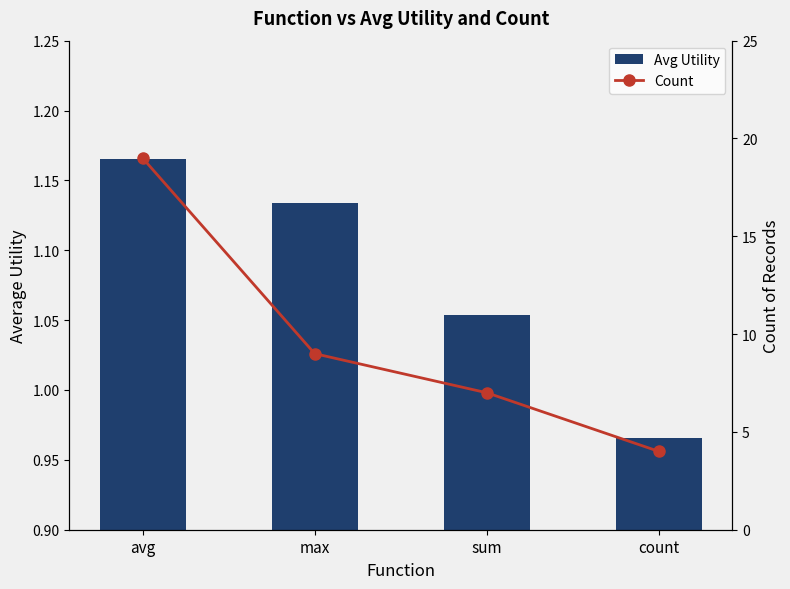

What is the value of the Avg Utility bar at the 4th from the left?

1.0